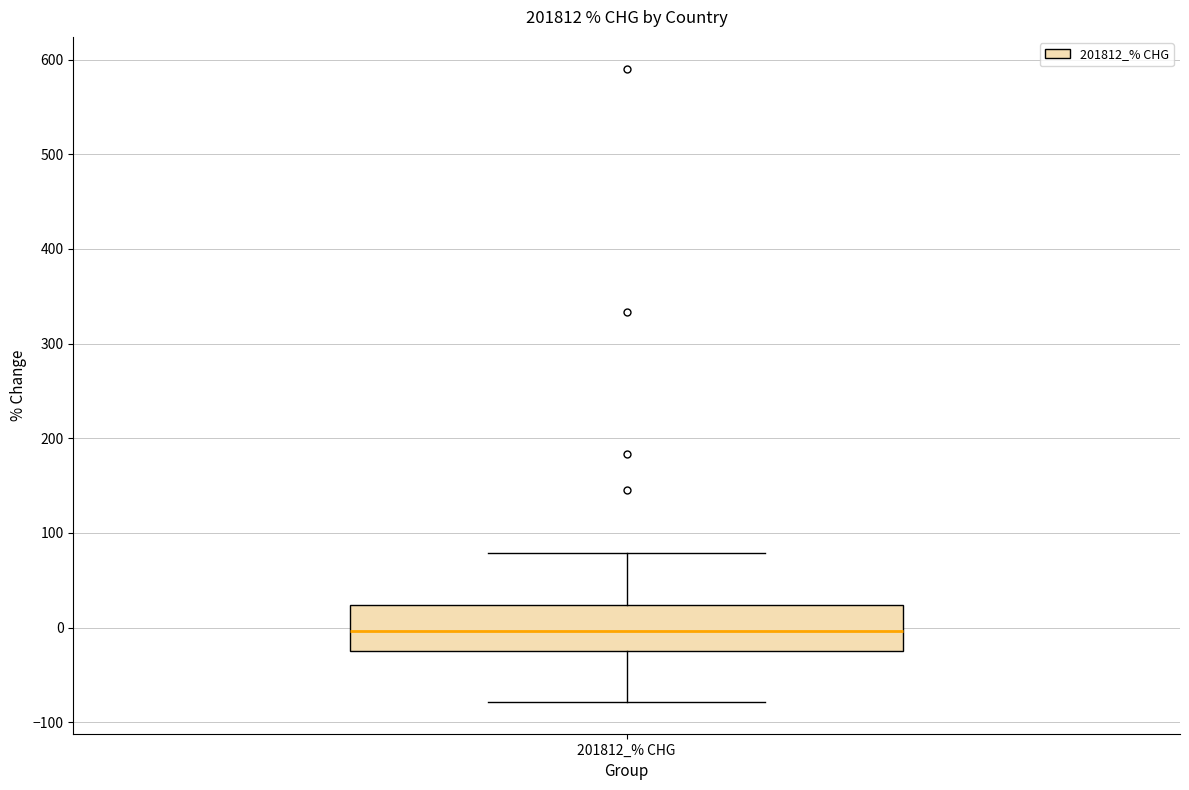

Read this box plot against the y-axis: the position of the median line, the range covered by the box, and the ends of both whiskers. The values are not printed on the chart, so give them approximately, as read against the axis.

median 0, box -20 to 20, whiskers -80 to 80